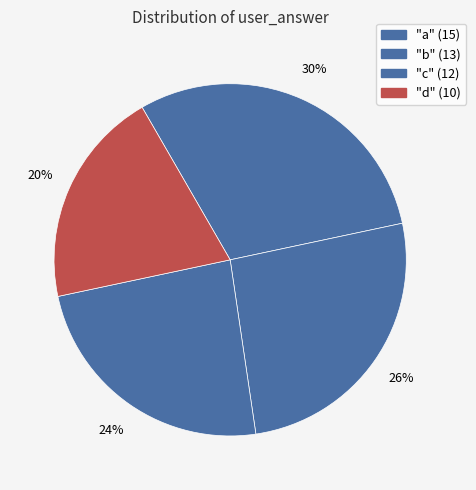

How many segments does this pie chart have?

4